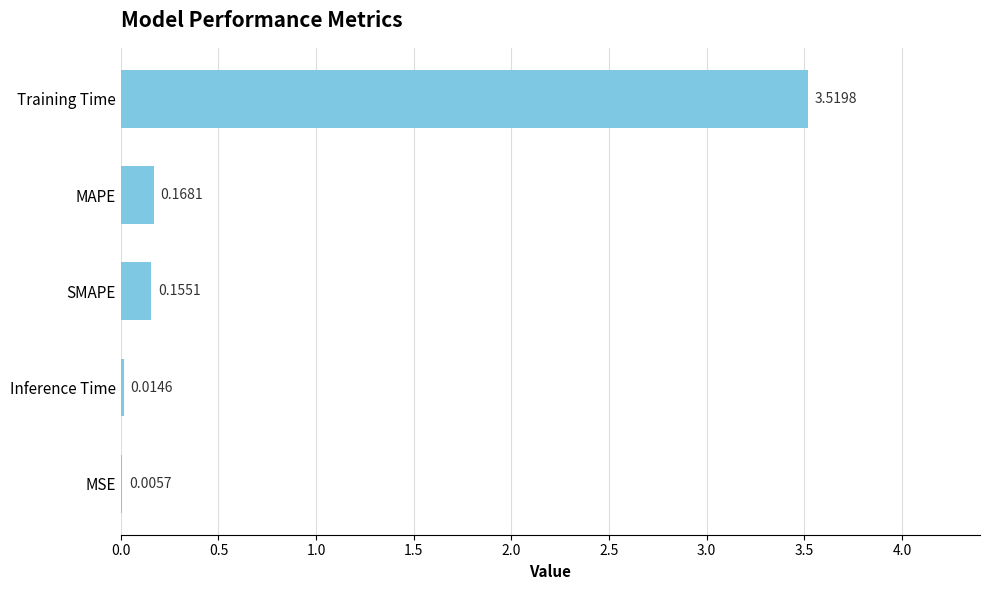

Which has a higher value, Training Time or MSE?

Training Time